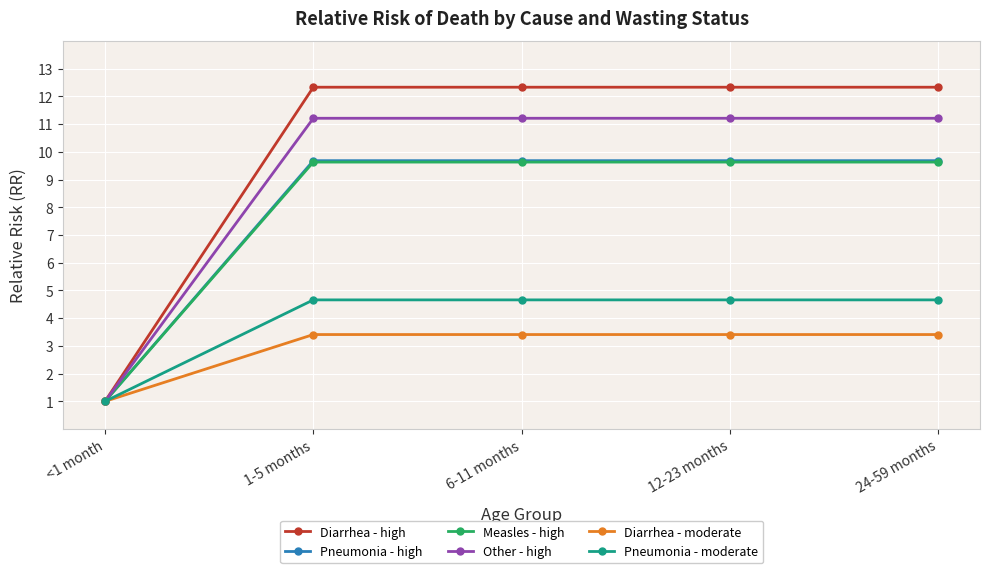

Which series has the widest spread of values?

Diarrhea - high